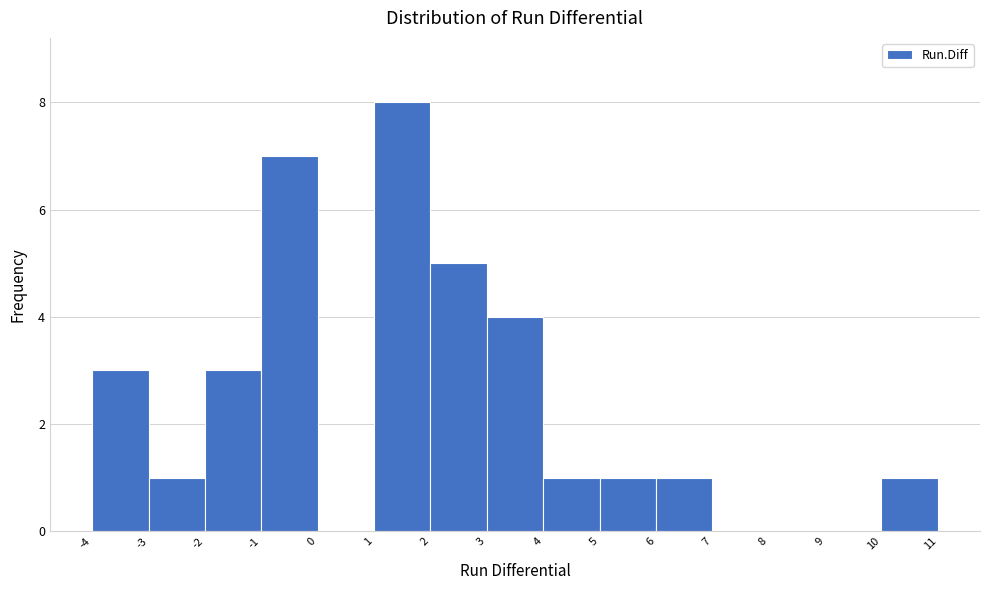

Reading left to right, what are all the values shown in this chart?

-4=3	-3=1	-2=3	-1=7	0=0	1=8	2=5	3=4	4=1	5=1	6=1	7=0	8=0	9=0	10=1